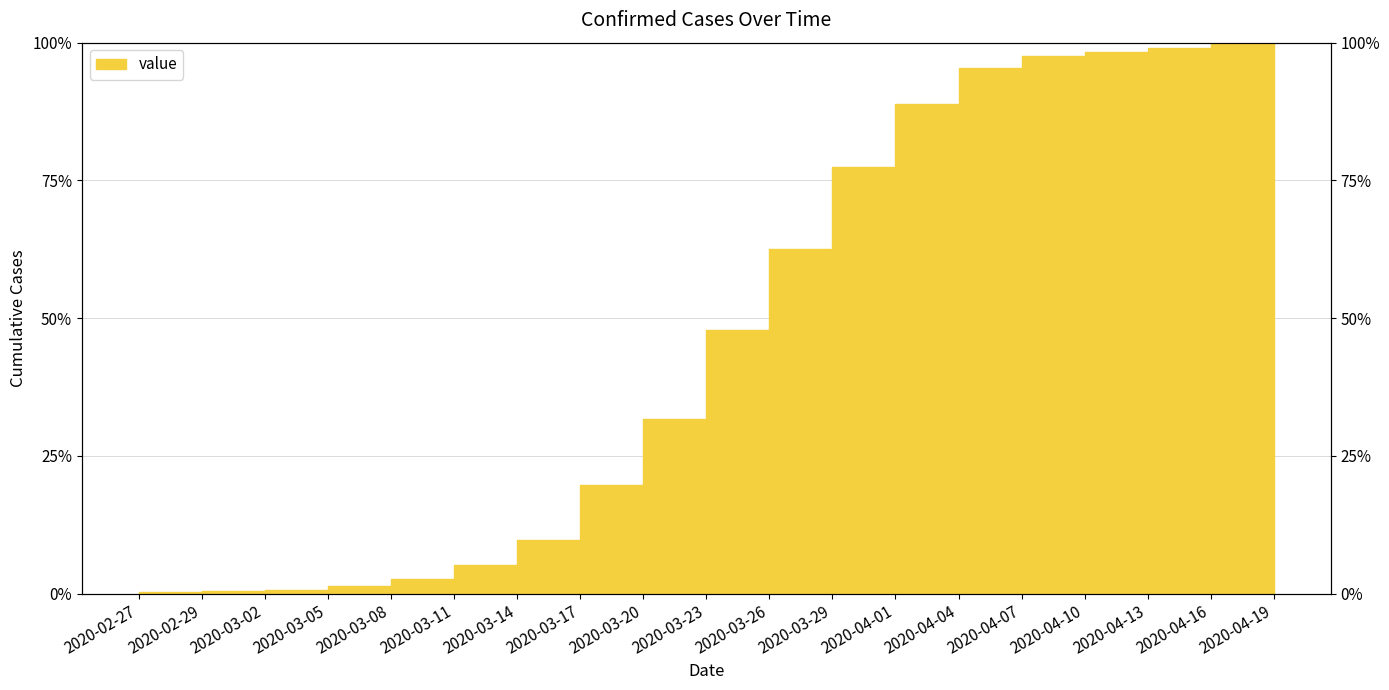

What is the value of the 12th point from the left?

62.6